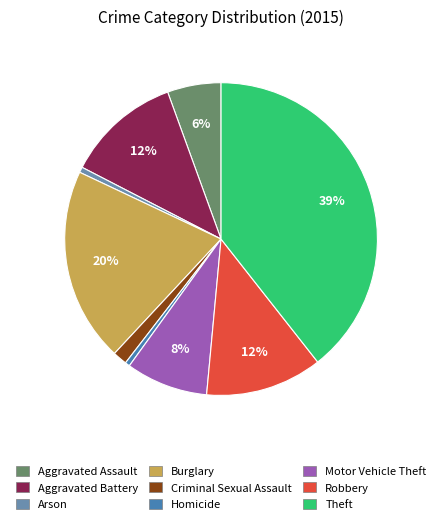

Is there a majority slice in this chart?

No